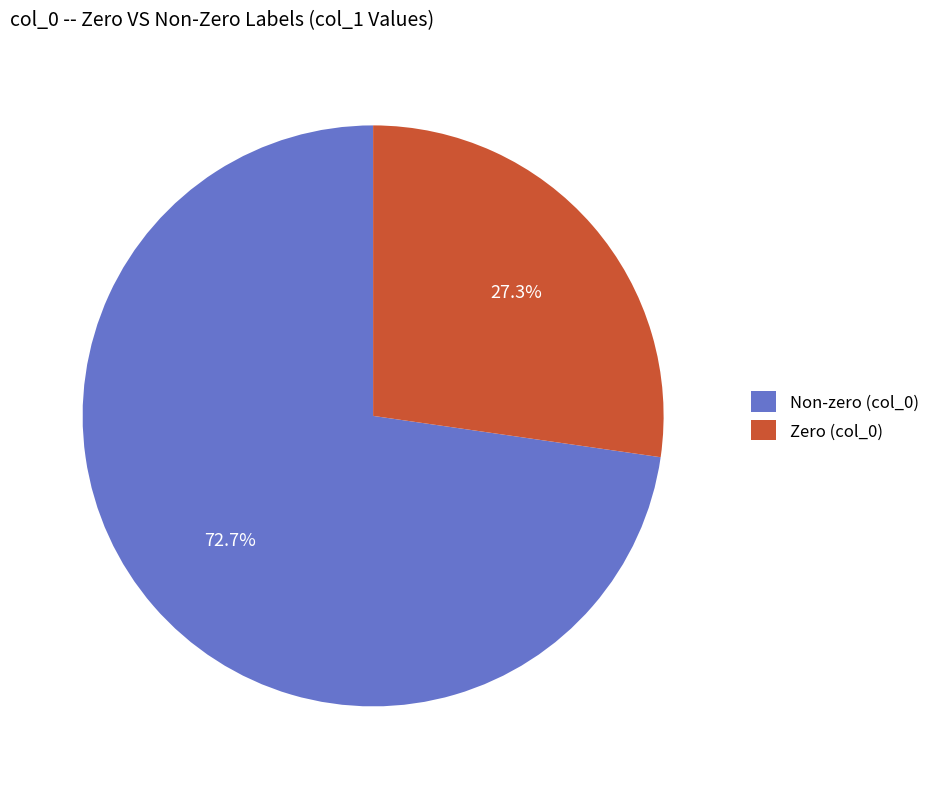

Approximately how many times larger is the value at Zero (col_0) compared to Non-zero (col_0)?

0.4